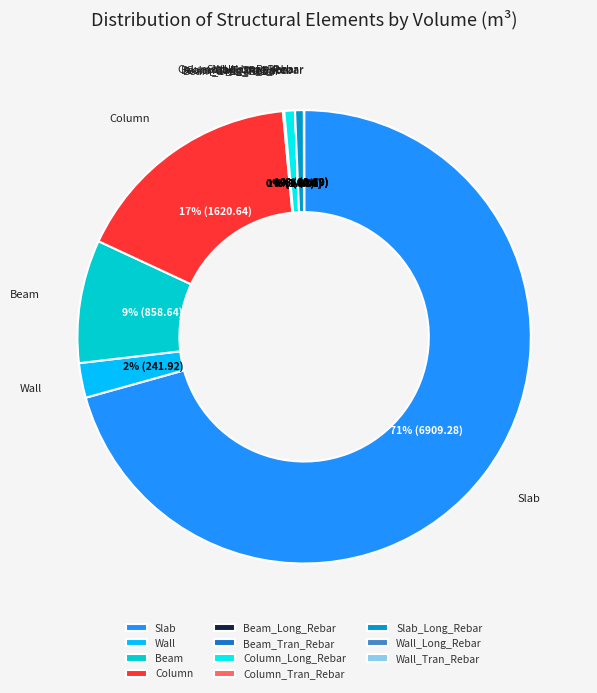

Which slice is the largest?

Slab